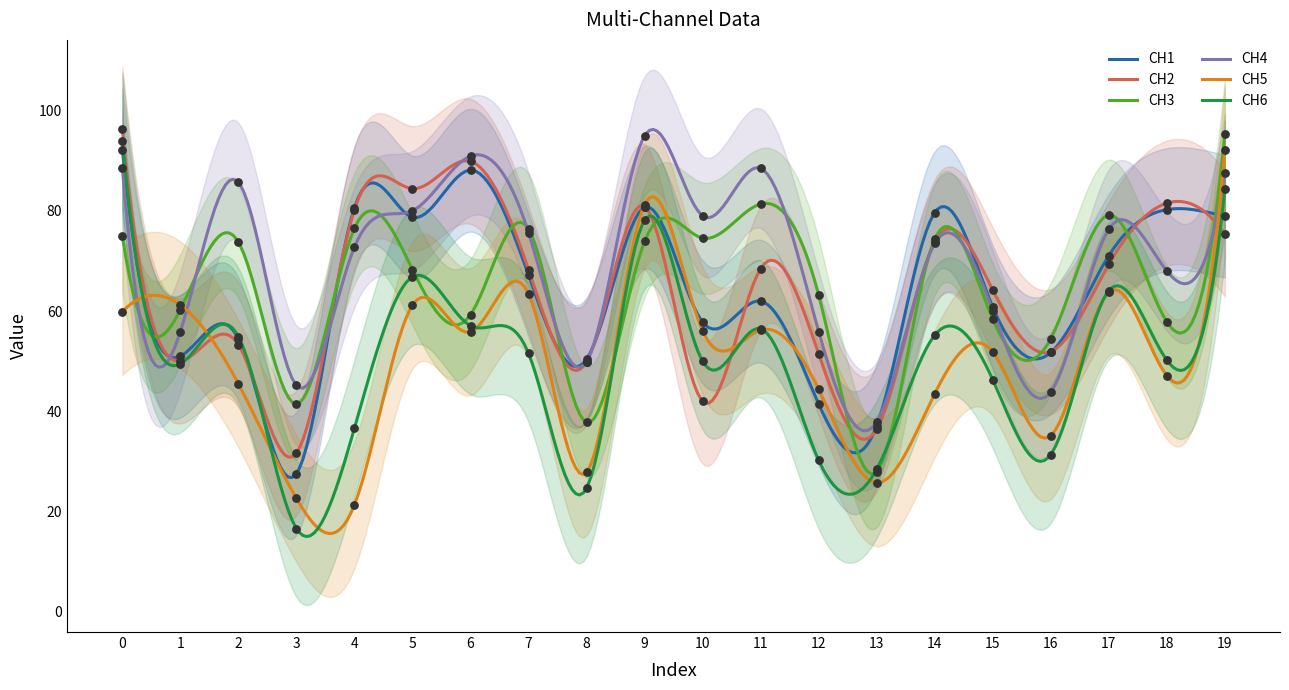

Which series contains the lowest Y value?

CH6